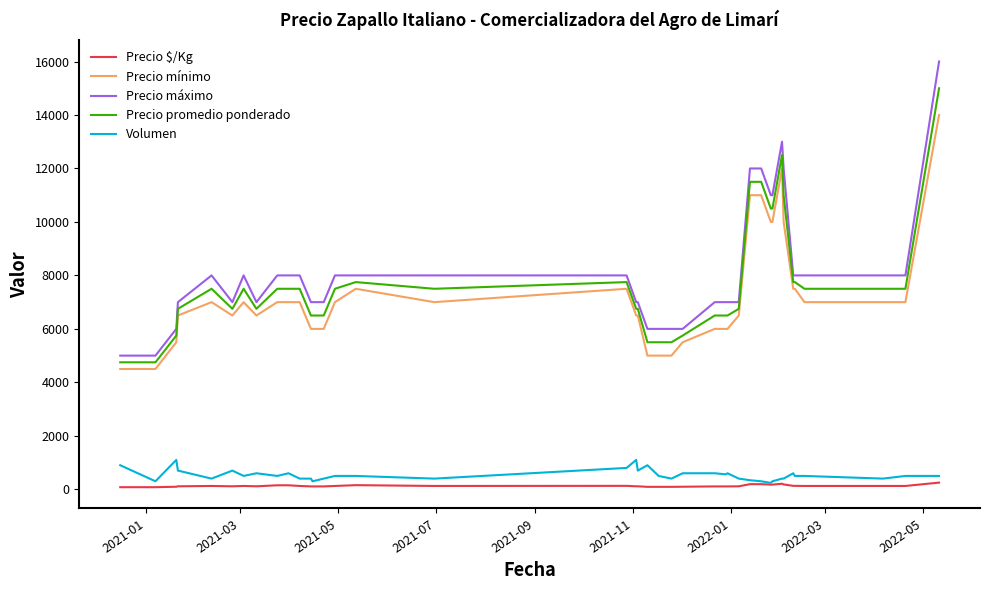

How many lines are shown in the chart?

5